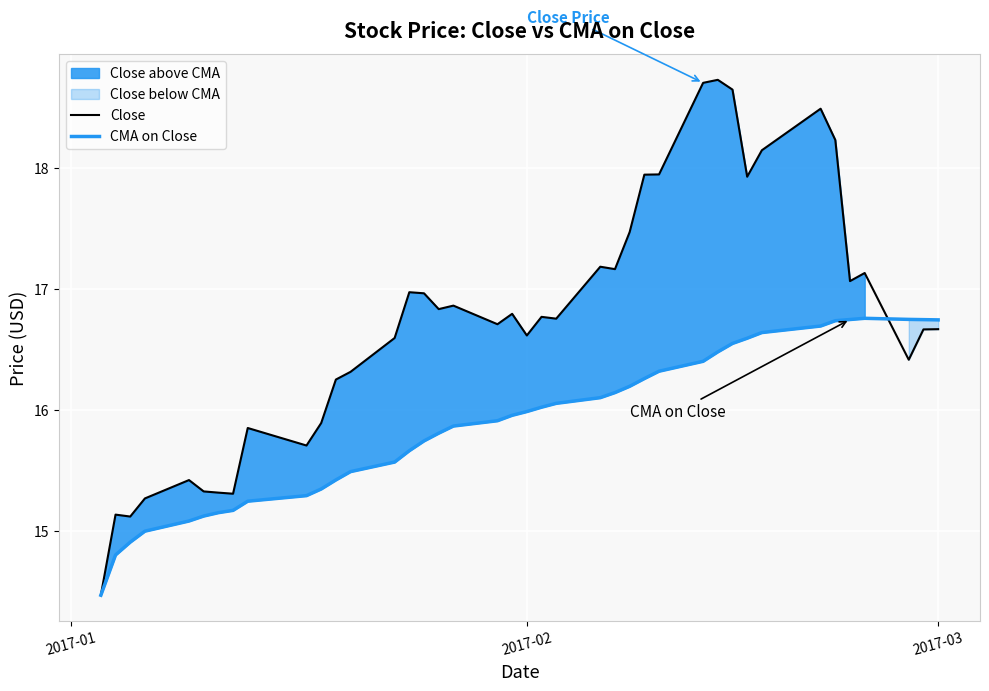

Reading left to right, transcribe all the data shown in this chart.

Close: 14.5	15.1	15.1	15.3	15.4	15.3	15.3	15.3	15.8	15.7	15.9	16.3	16.3	16.6	17.0	17.0	16.8	16.9	16.7	16.8	16.6	16.8	16.8	17.2	17.2	17.5	17.9	17.9	18.7	18.7	18.7	17.9	18.1	18.5	18.2	17.1	17.1	16.4	16.7	16.7
CMA on Close: 14.5	14.8	14.9	15.0	15.1	15.1	15.1	15.2	15.2	15.3	15.3	15.4	15.5	15.6	15.7	15.7	15.8	15.9	15.9	16.0	16.0	16.0	16.1	16.1	16.1	16.2	16.3	16.3	16.4	16.5	16.6	16.6	16.6	16.7	16.7	16.7	16.8	16.7	16.7	16.7